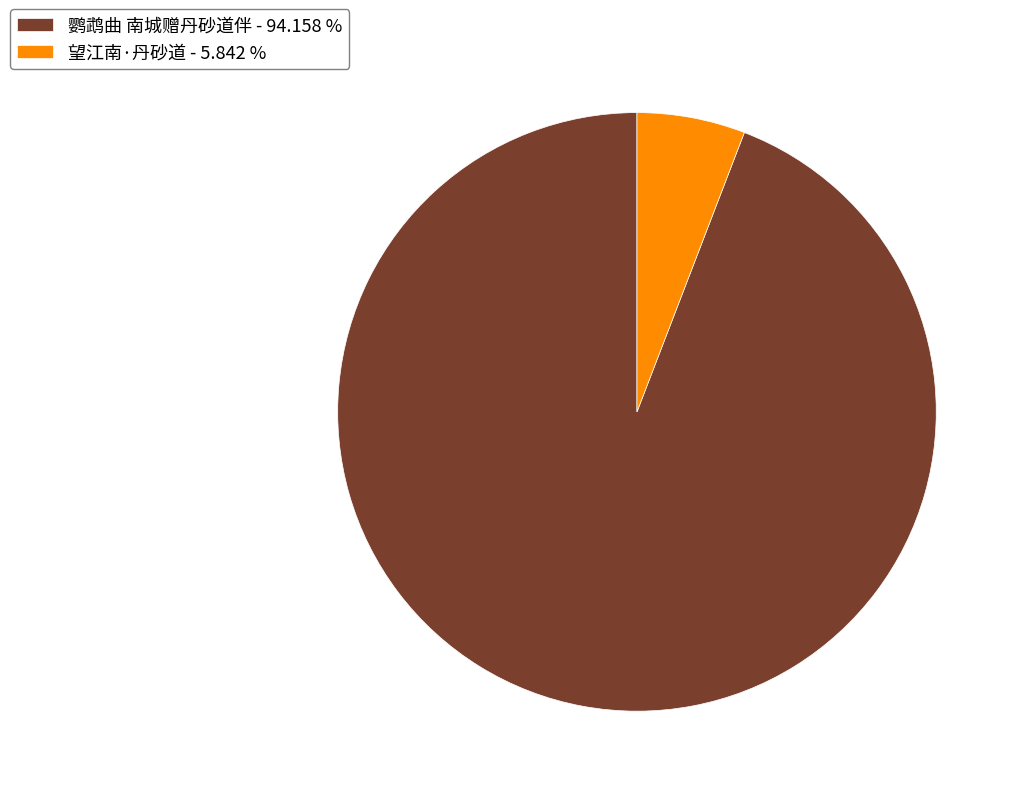

Between 鹦鹉曲 南城赠丹砂道伴 - 94.158 % and 望江南·丹砂道 - 5.842 %, which is larger?

鹦鹉曲 南城赠丹砂道伴 - 94.158 %